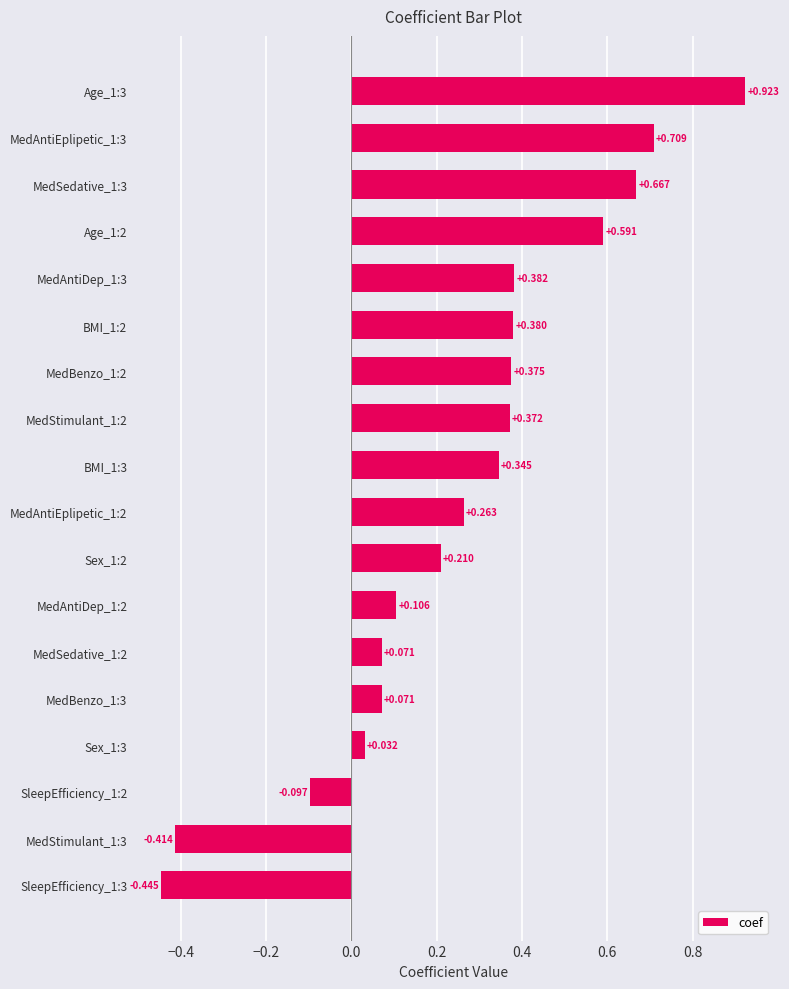

How many positive values are there?

15